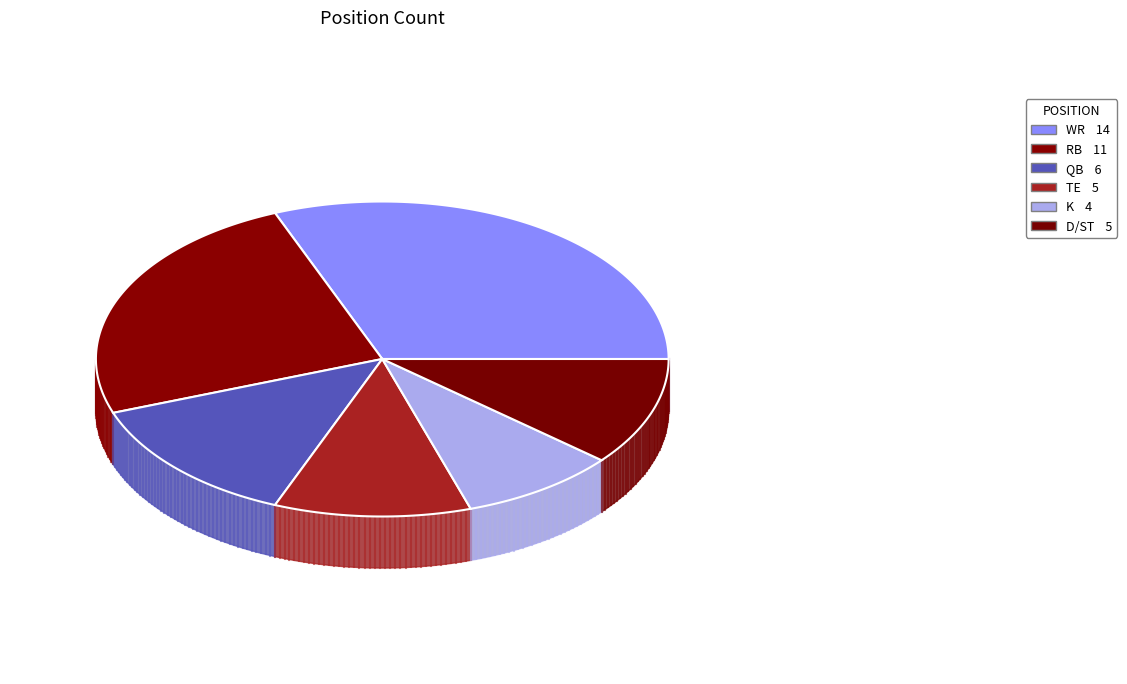

What percentage is the QB slice, to the nearest percent?

13%